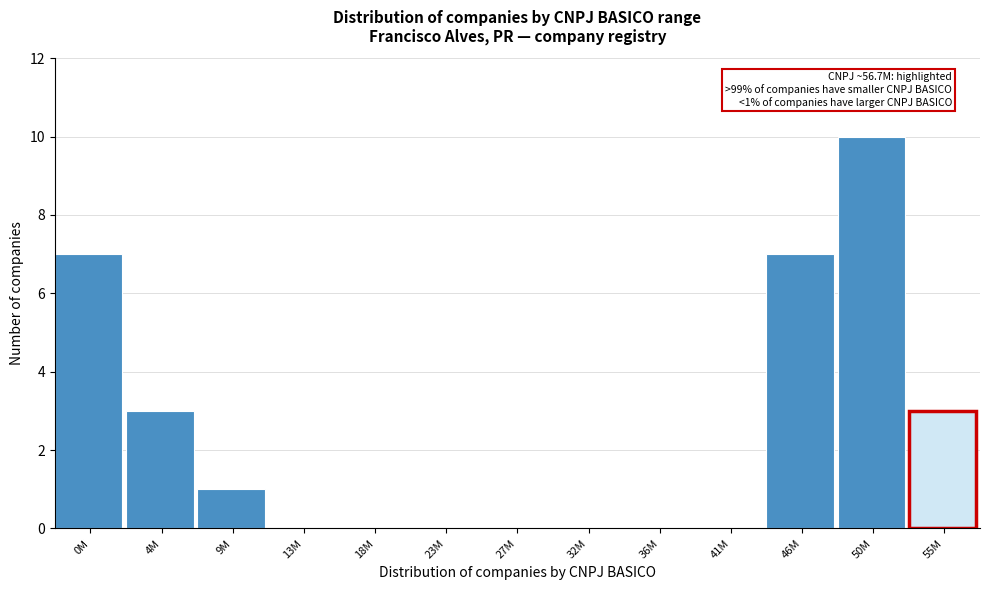

Reading left to right, list all the values displayed in this chart.

0M=7	4M=3	9M=1	13M=0	18M=0	23M=0	27M=0	32M=0	36M=0	41M=0	46M=7	50M=10	55M=3